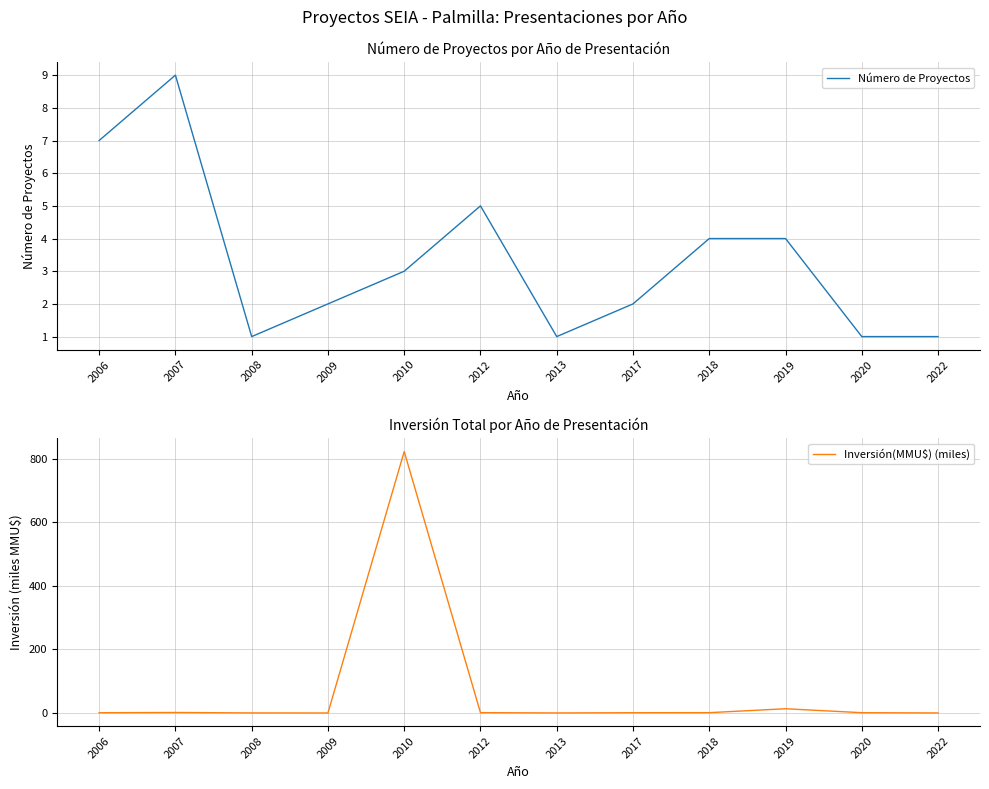

At which label is Número de Proyectos closest to 5?

2012